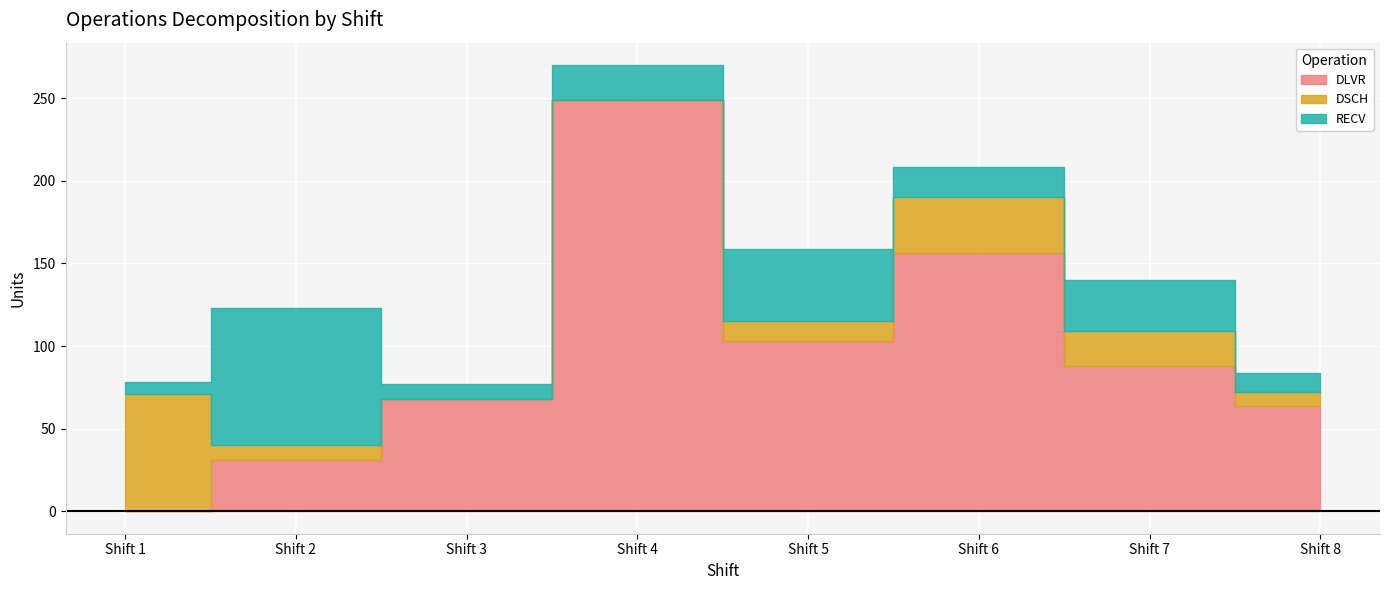

At which category is the sum across all series the highest?

4